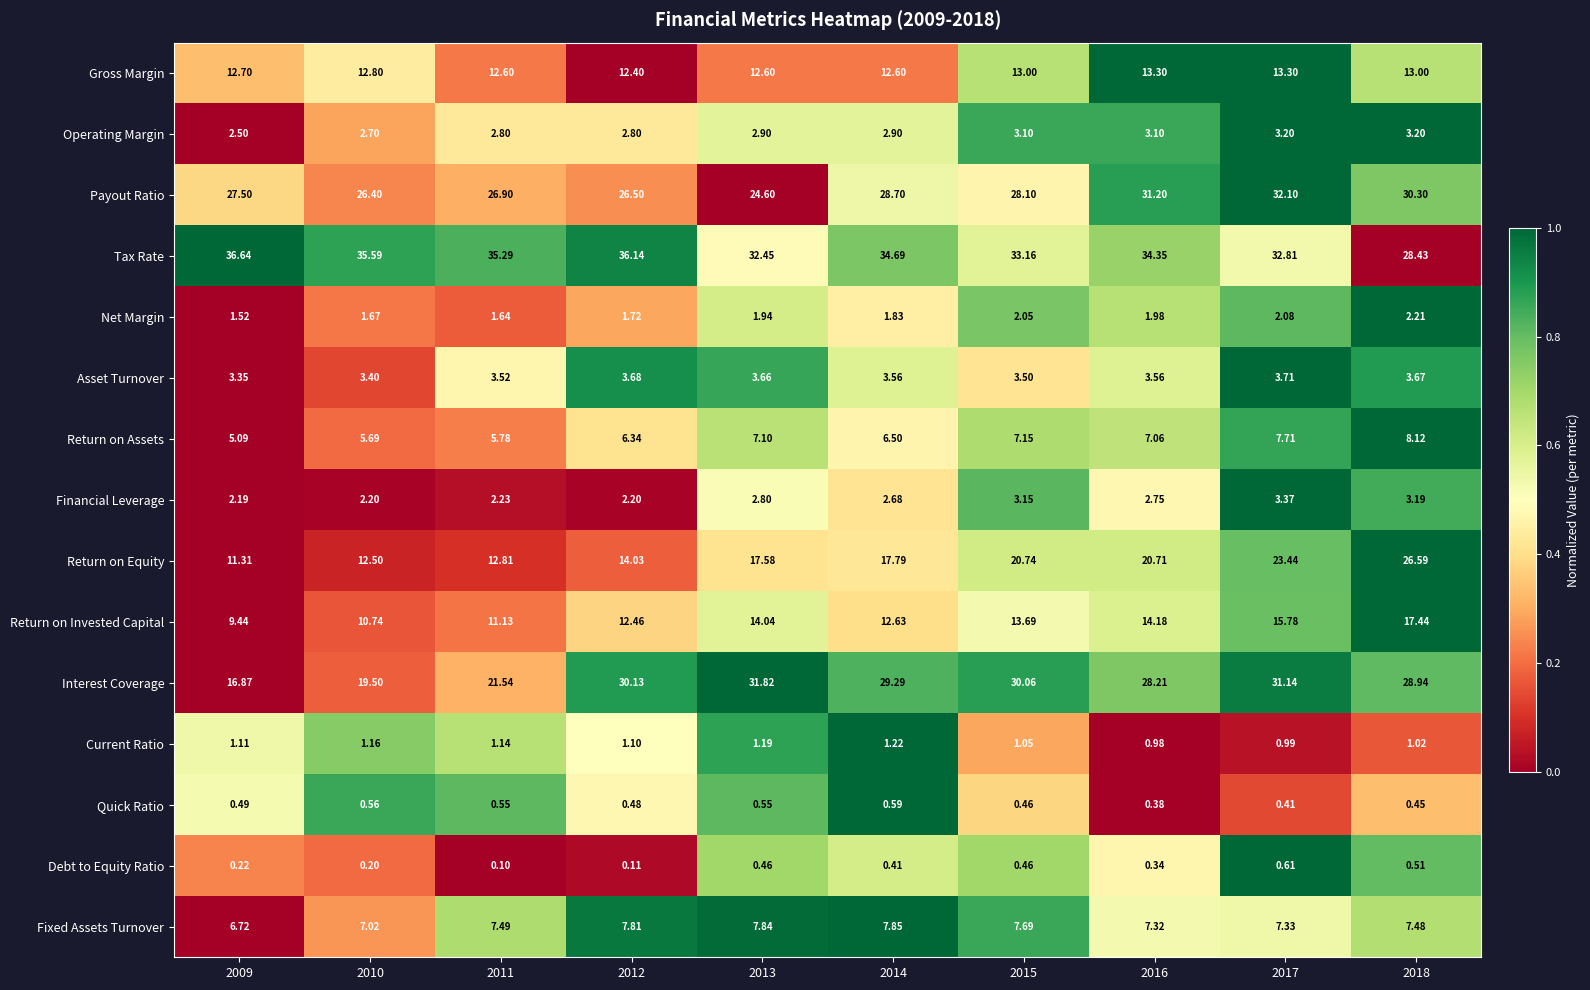

Is the value of Net Margin at 2009 greater than the value of Fixed Assets Turnover at 2014?

No